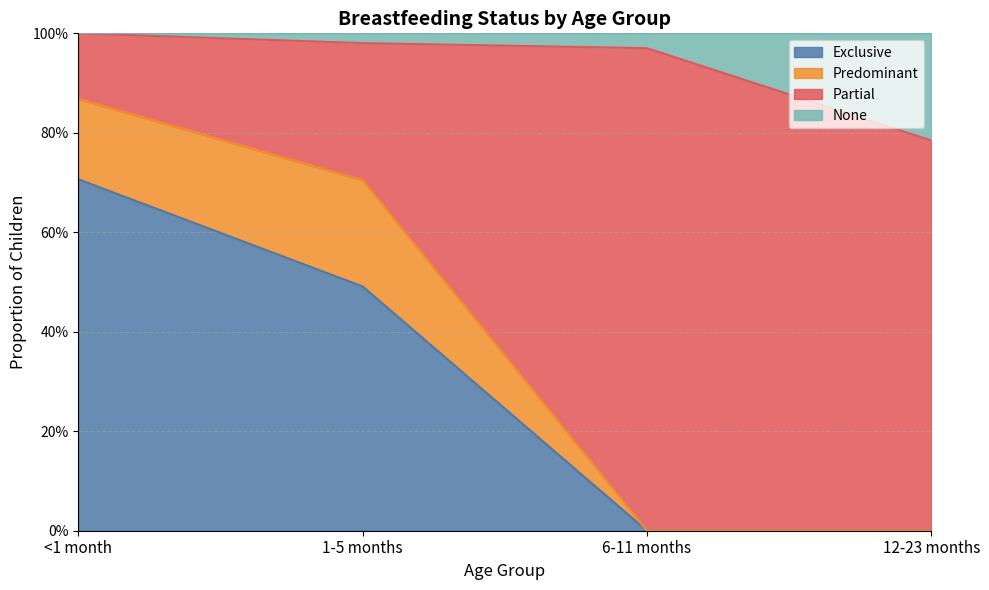

Does the chart have visible grid lines?

Yes